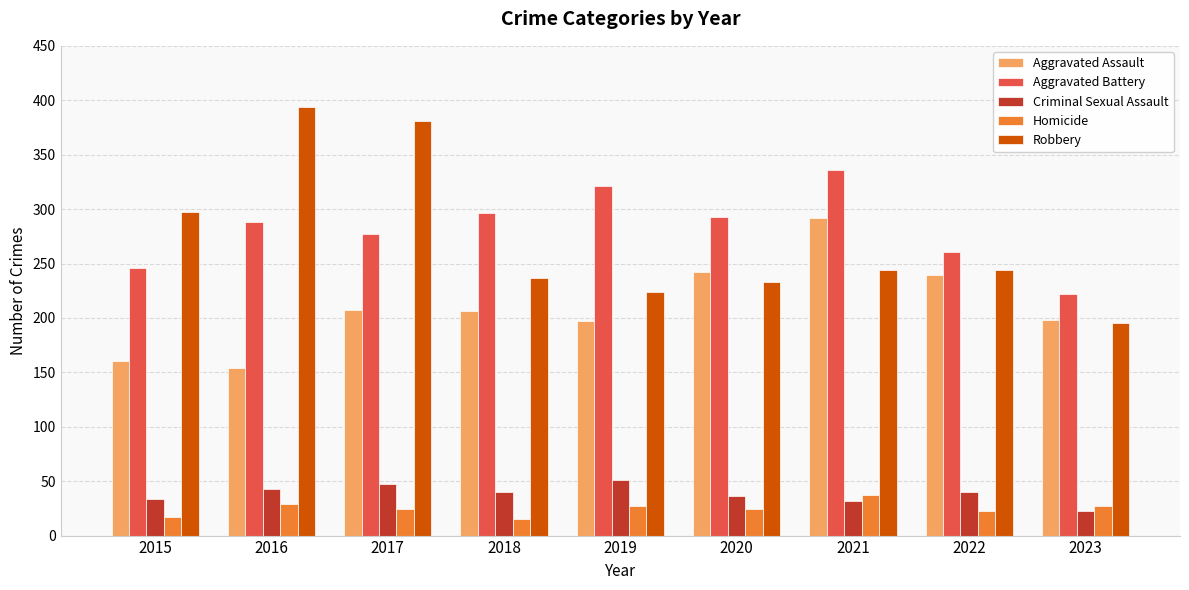

True or false: Robbery has a value of 224 at 2019.

True